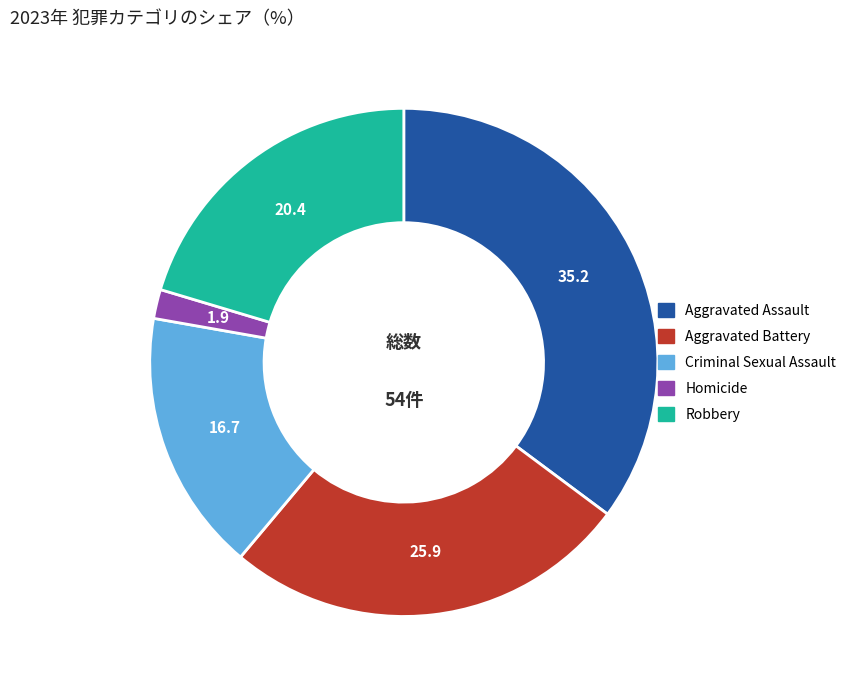

Is Criminal Sexual Assault the majority of the pie?

No